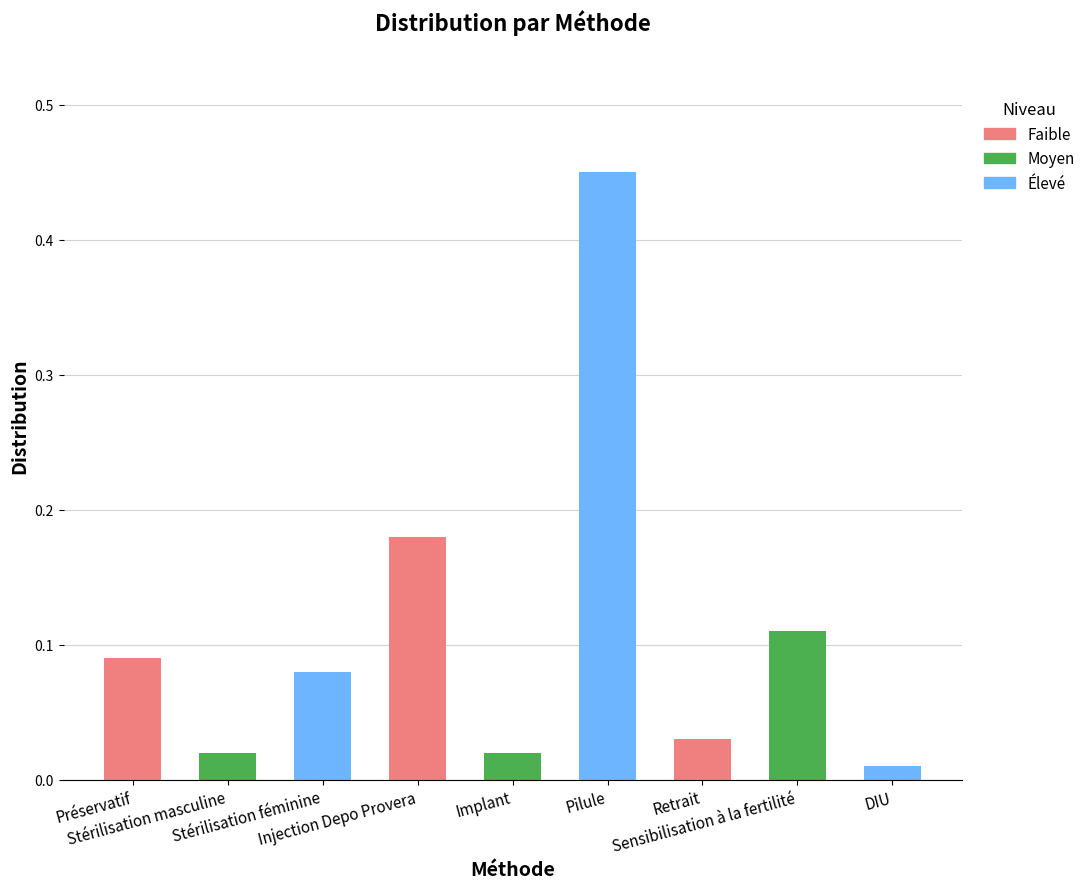

Rank the categories by value from highest to lowest.

Pilule, Injection Depo Provera, Sensibilisation à la fertilité, Préservatif, Stérilisation féminine, Retrait, Stérilisation masculine, Implant, DIU